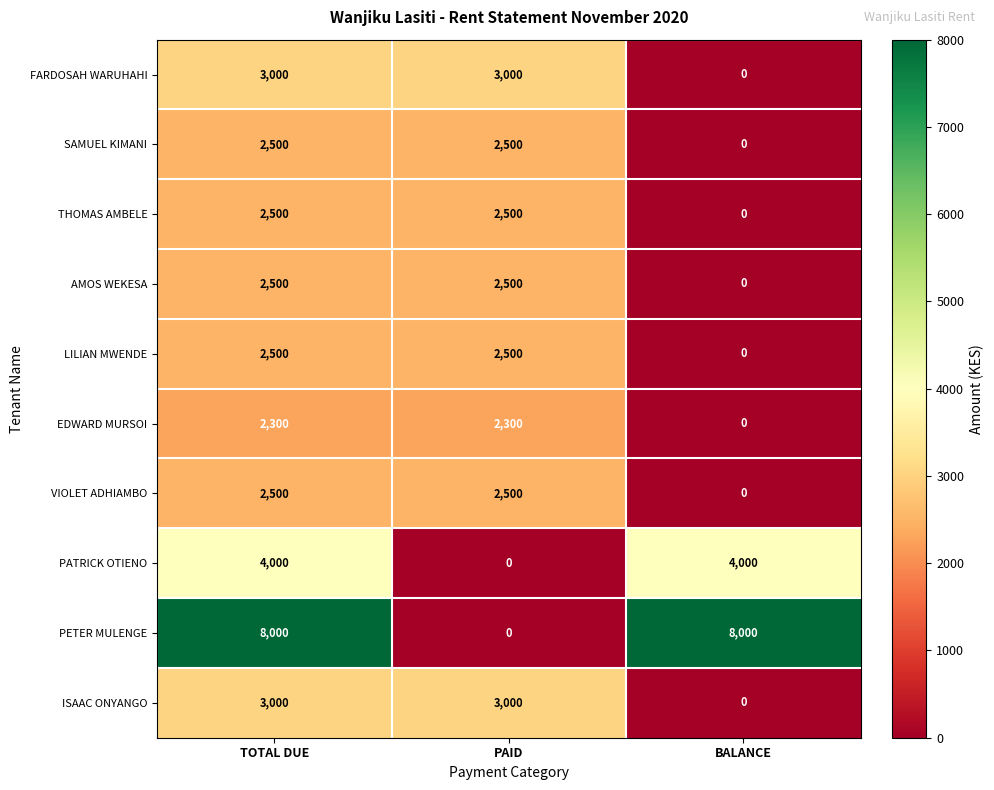

Is it true that THOMAS AMBELE equals 559 at TOTAL DUE?

False